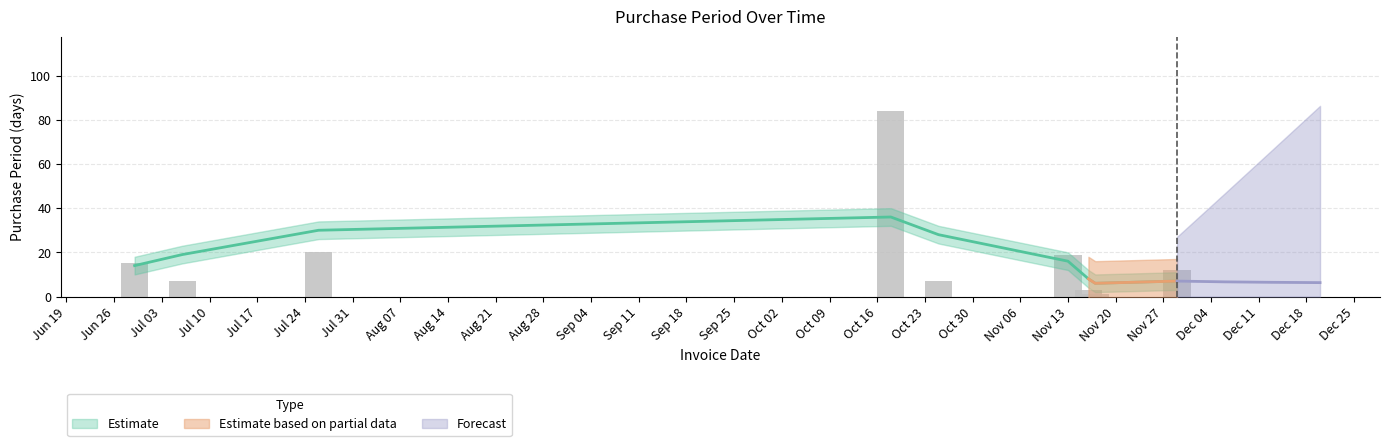

What is the sum of all values?

168